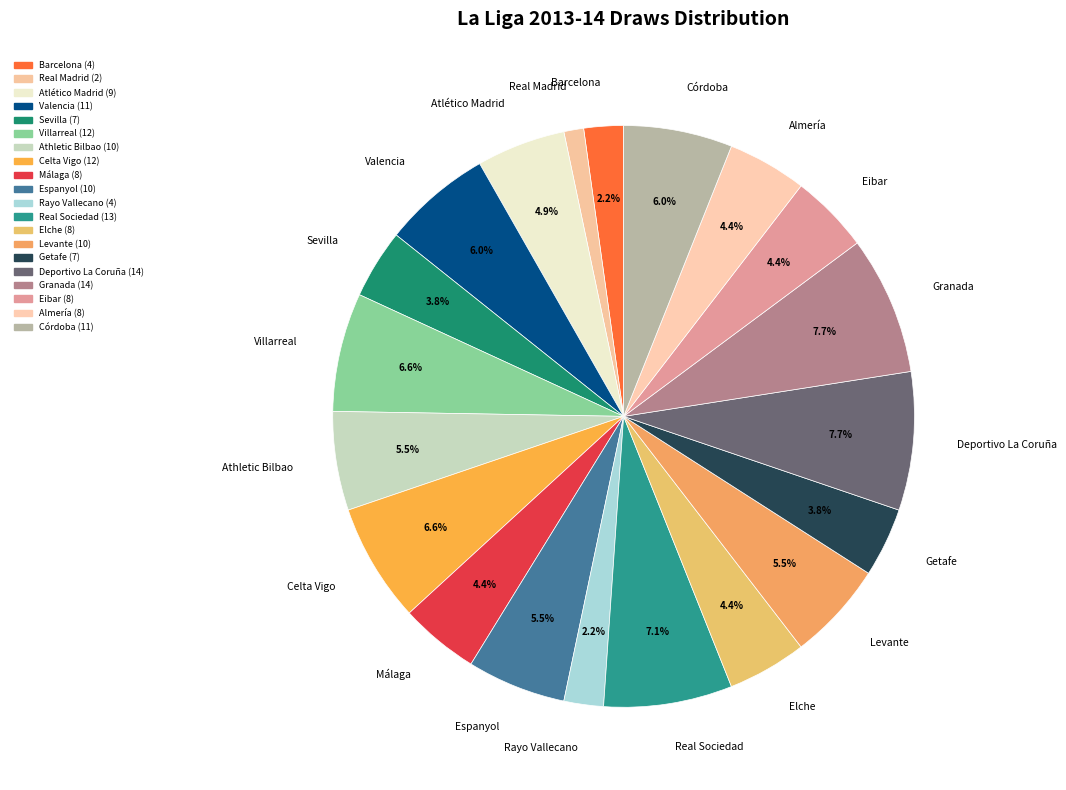

What is the smallest slice in the pie chart?

Real Madrid